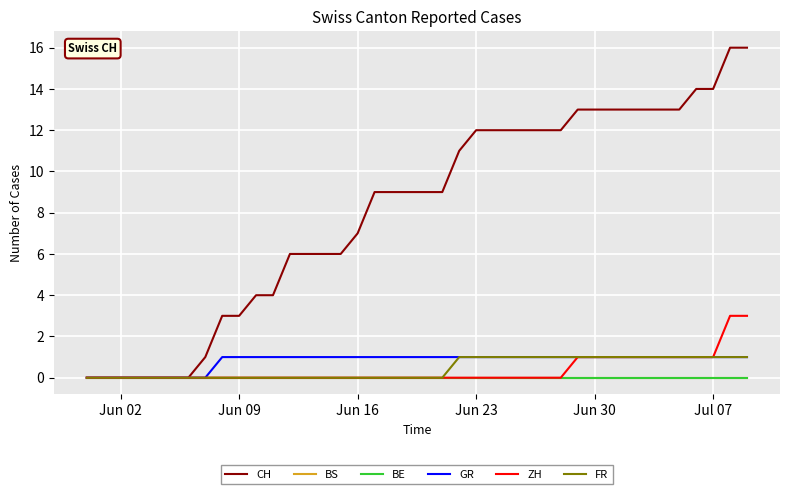

Is this an area chart (filled region under the line)?

No